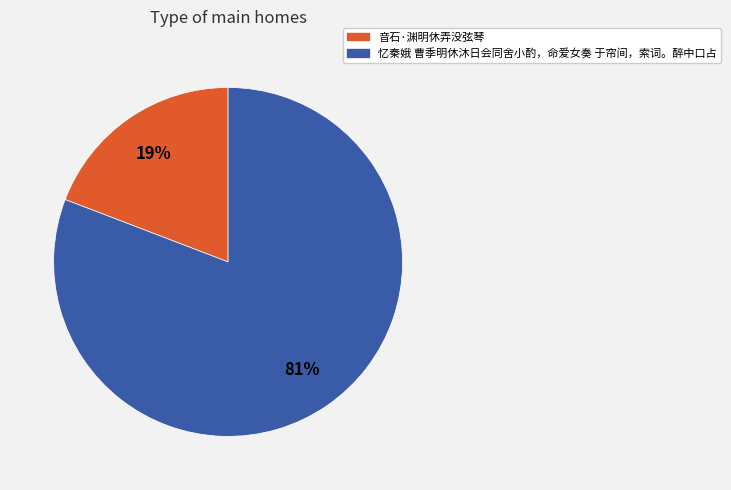

What percentage is the 音石·渊明休弄没弦琴 slice, to the nearest percent?

19%